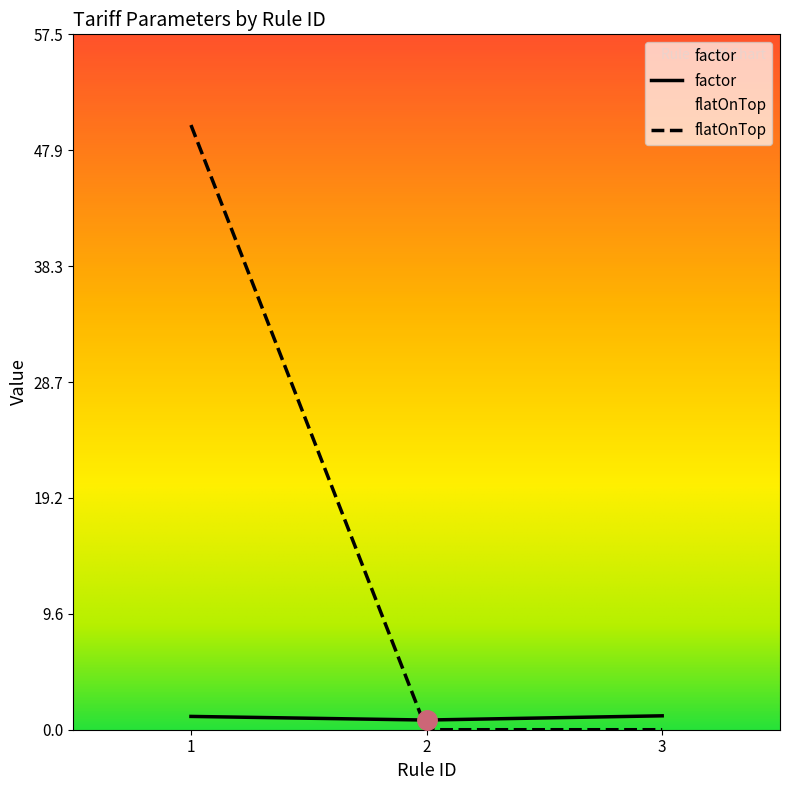

Rank the series by their maximum value, from lowest to highest.

factor, flatOnTop